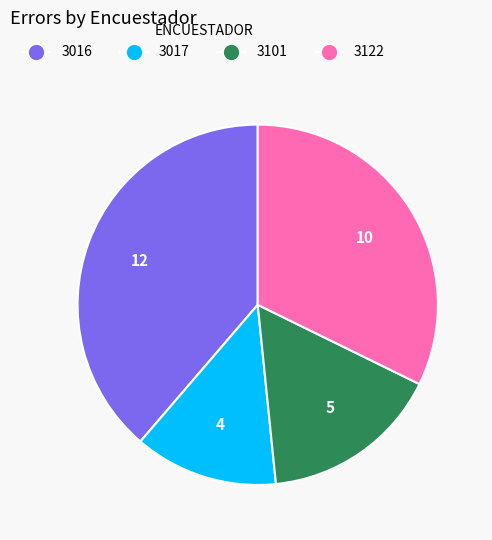

The 3122 slice represents 39% of the pie. True or false?

False